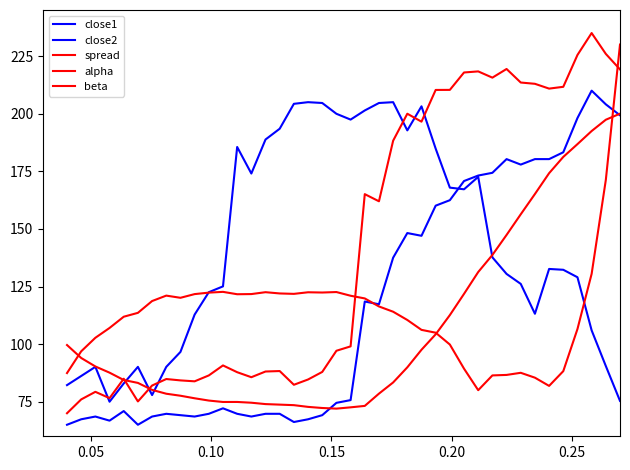

After their last crossing, which series has the higher values: beta or alpha?

alpha